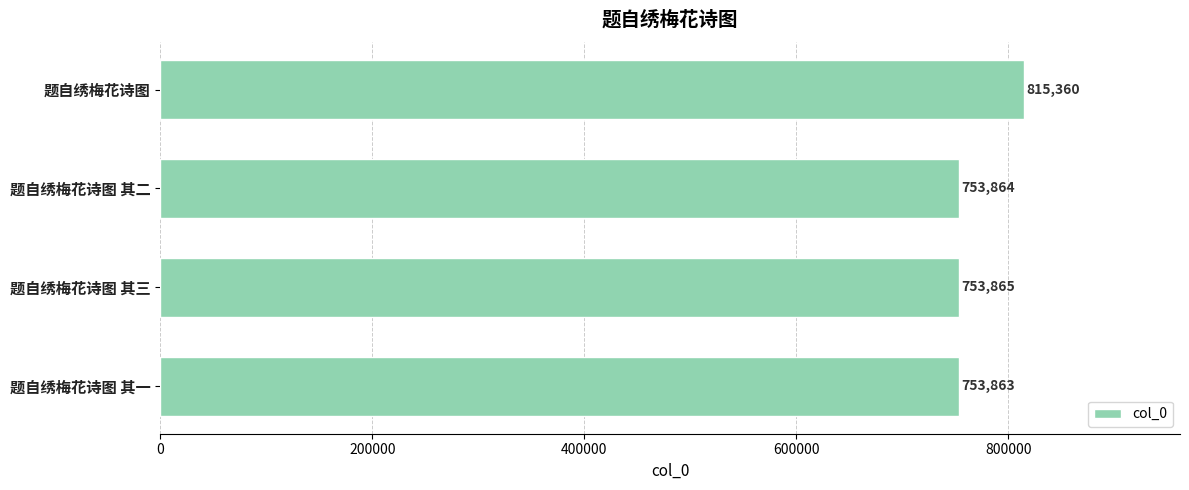

Which has a higher value, 题自绣梅花诗图 其三 or 题自绣梅花诗图 其二?

题自绣梅花诗图 其三